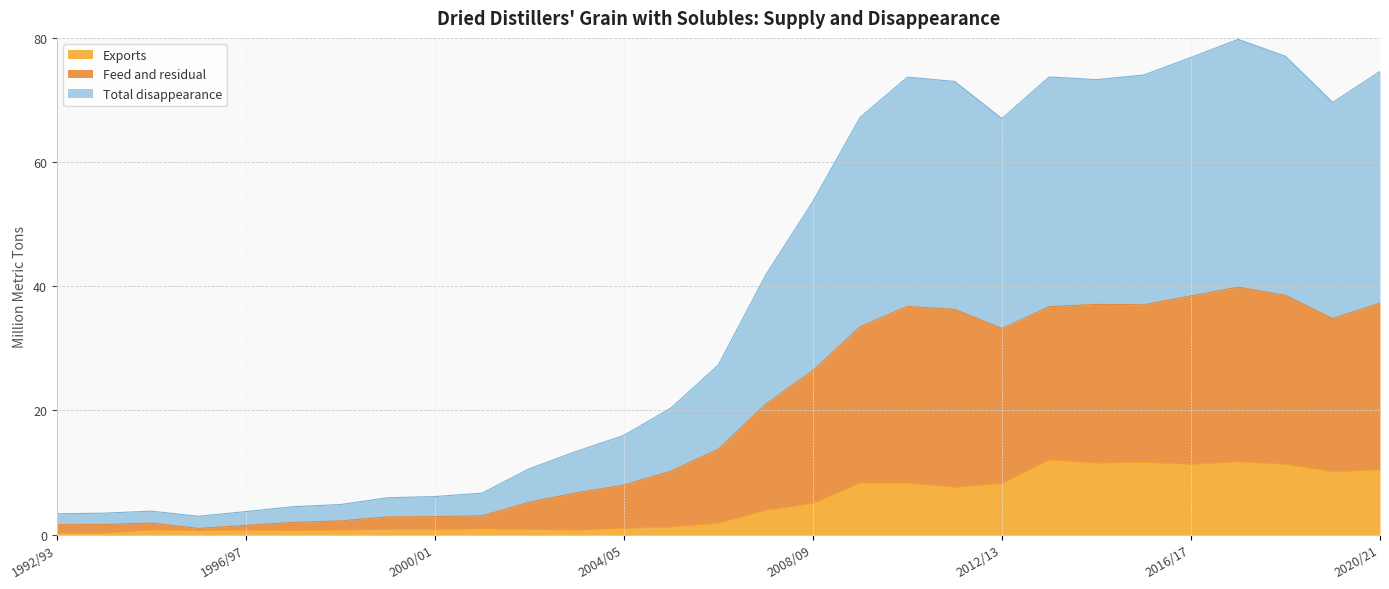

True or false: Feed and residual and Exports intersect in this chart.

False